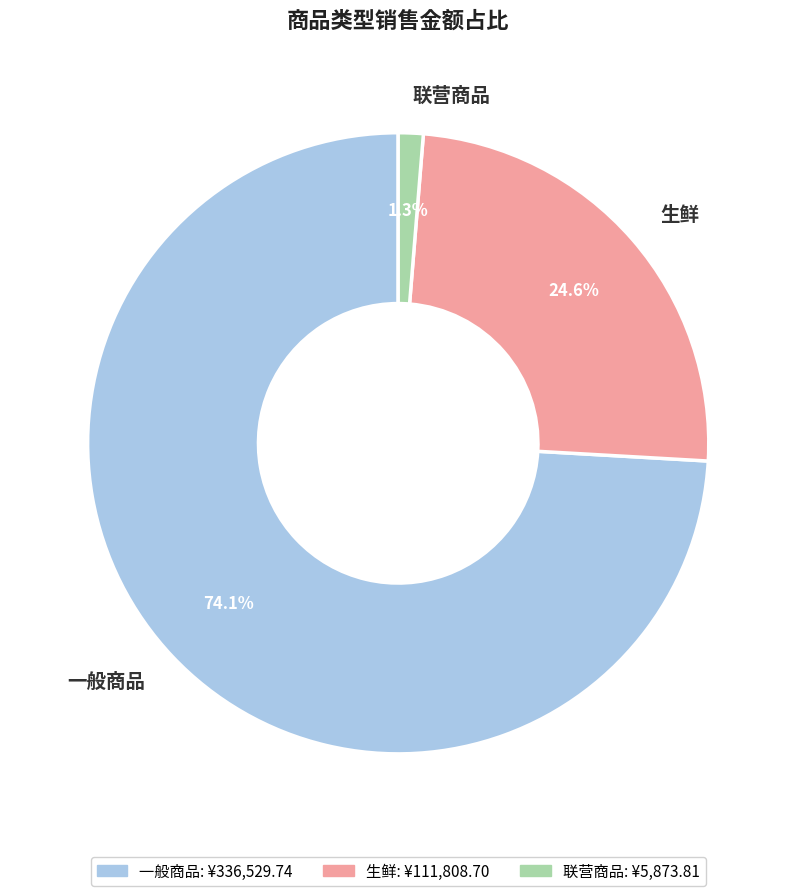

Count the number of slices in the pie.

3